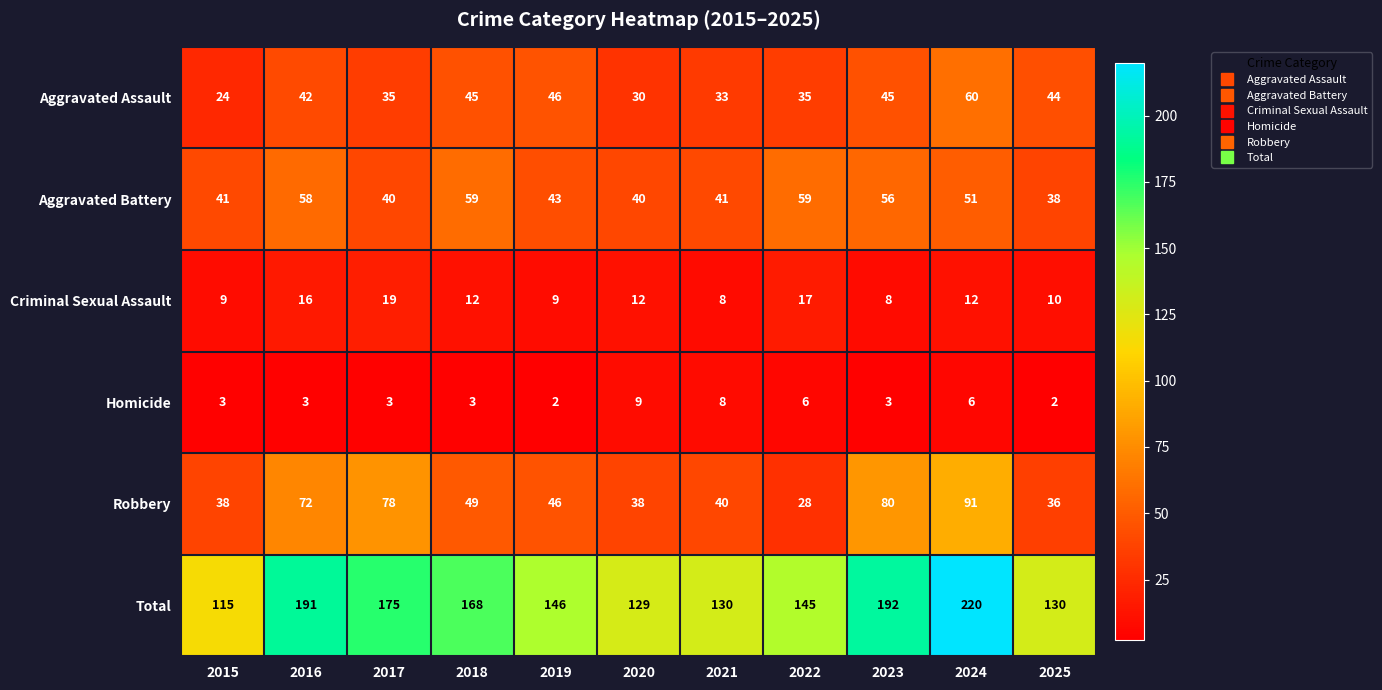

Which series has the largest range (max minus min)?

Total